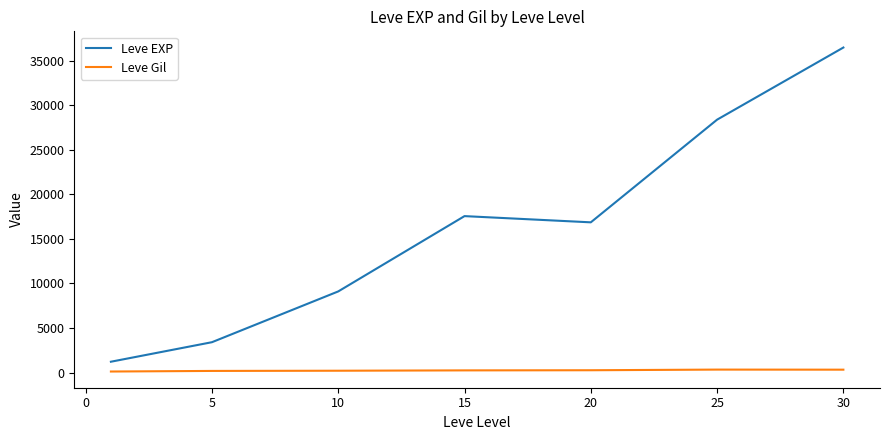

What is the sum of all Leve Gil values?

1644.9